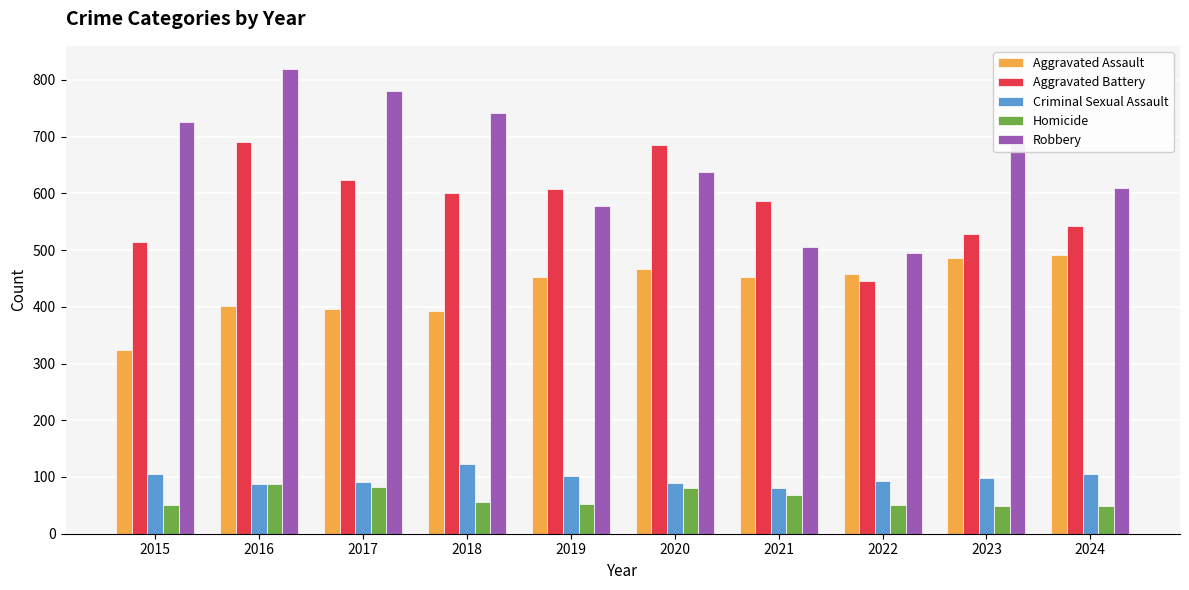

What is the value of the Criminal Sexual Assault bar at the 2nd from the left?

87